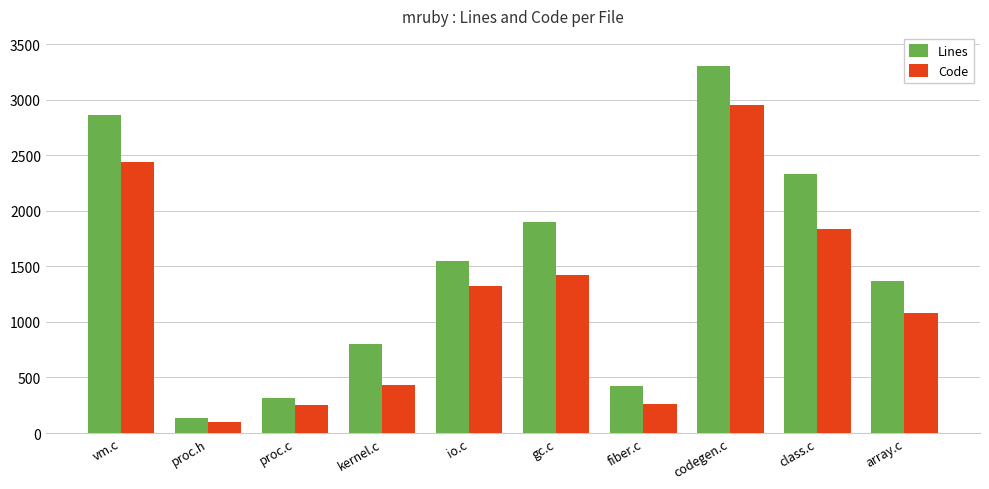

At which label does Lines reach its peak?

codegen.c